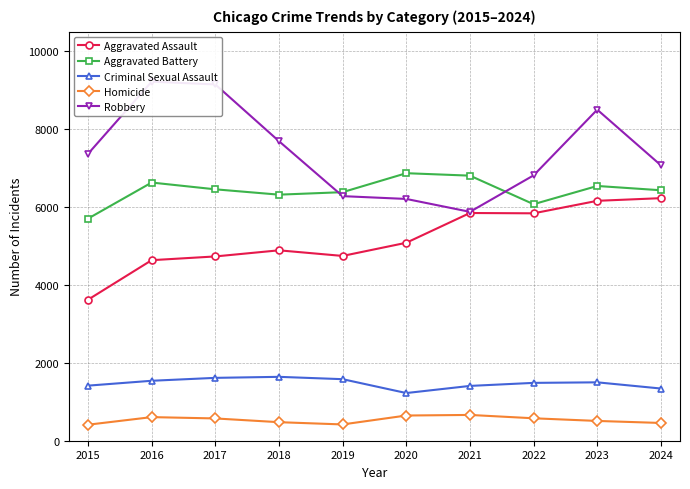

What is the total value across all series at 2015?

18511